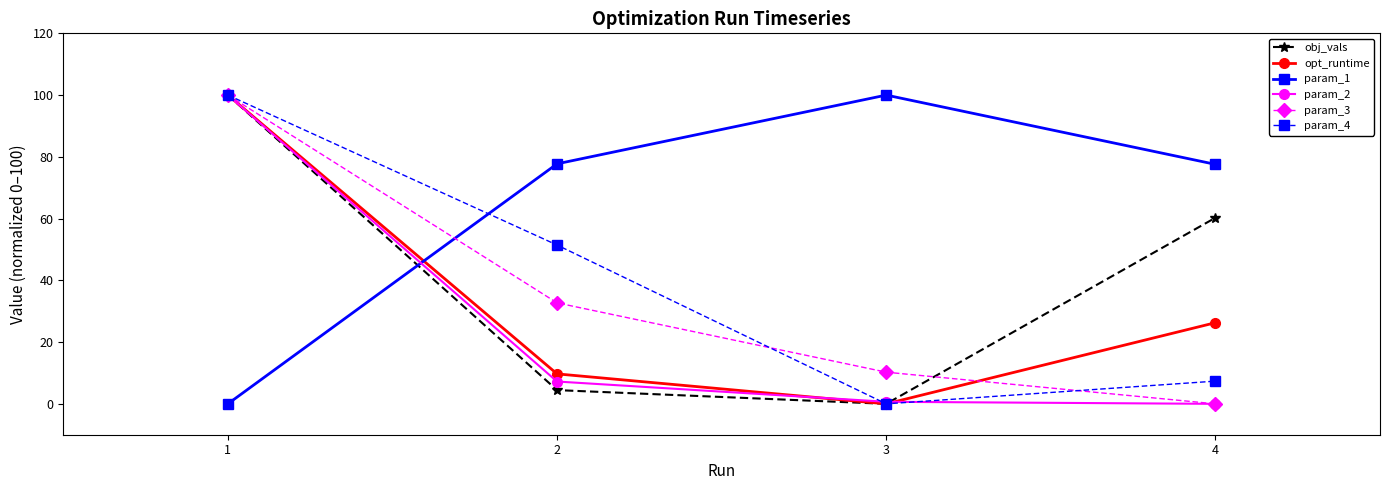

What is the spread (max minus min) of values at 1?

100.0